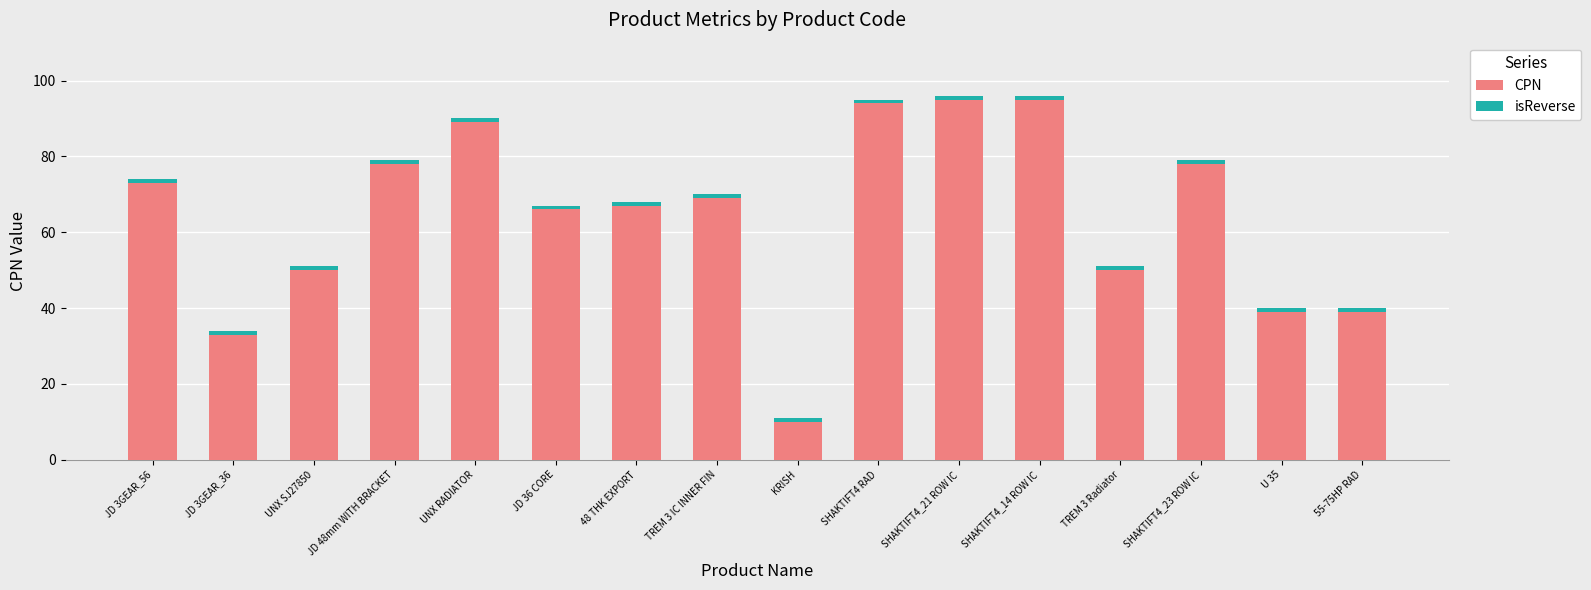

Where does the CPN series first go above 69?

JD 3GEAR_56